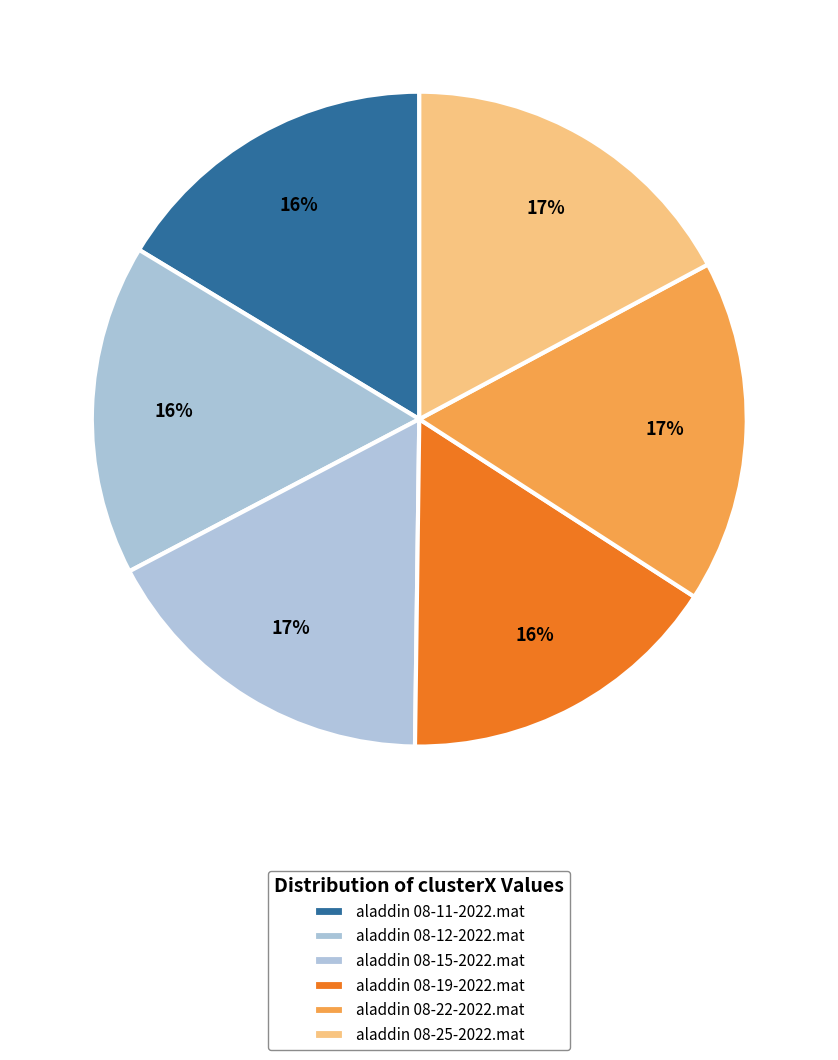

What is the ratio of the value at aladdin 08-12-2022.mat to the value at aladdin 08-25-2022.mat?

1.0